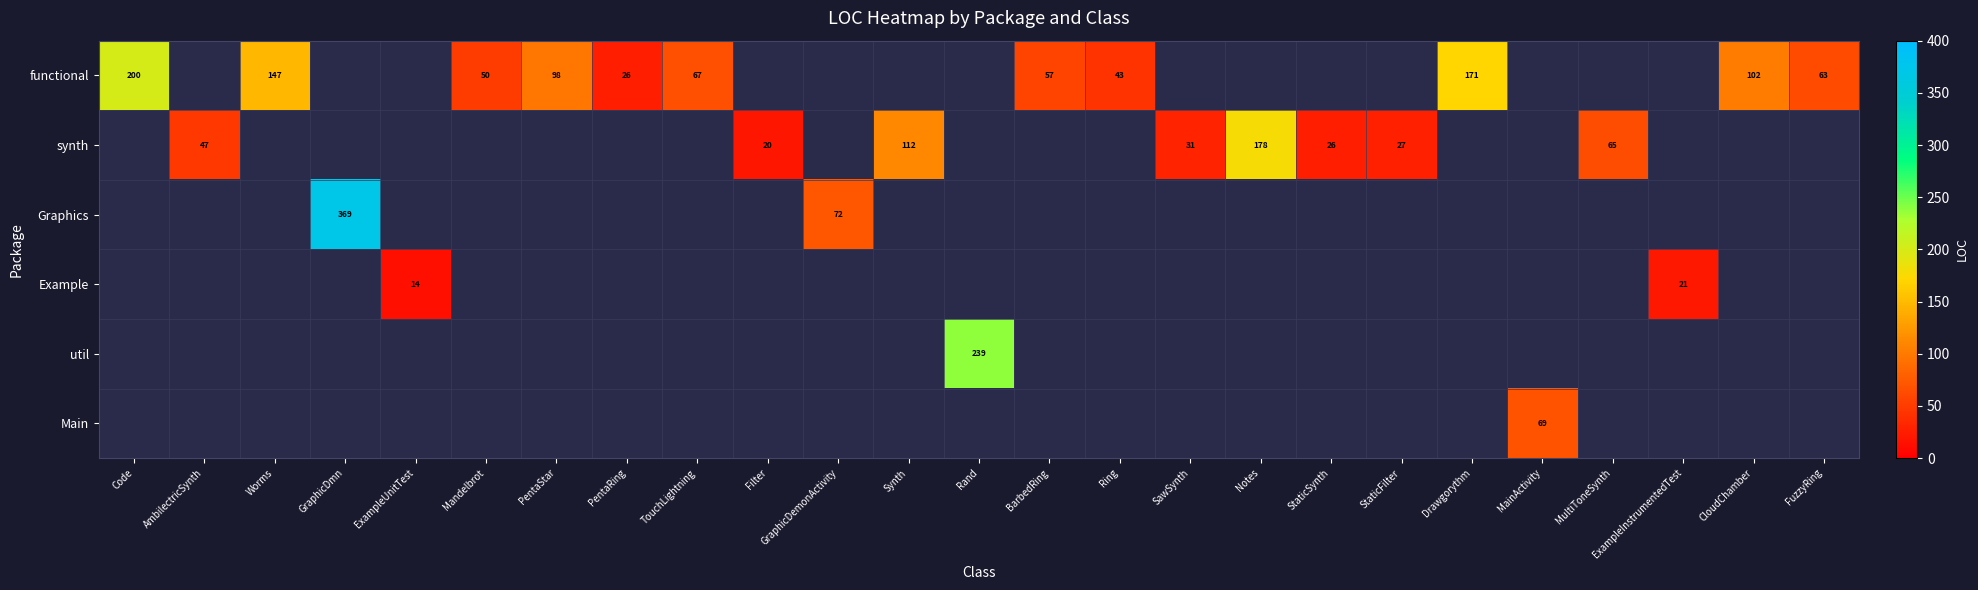

The value of functional at TouchLightning is 67. True or false?

True